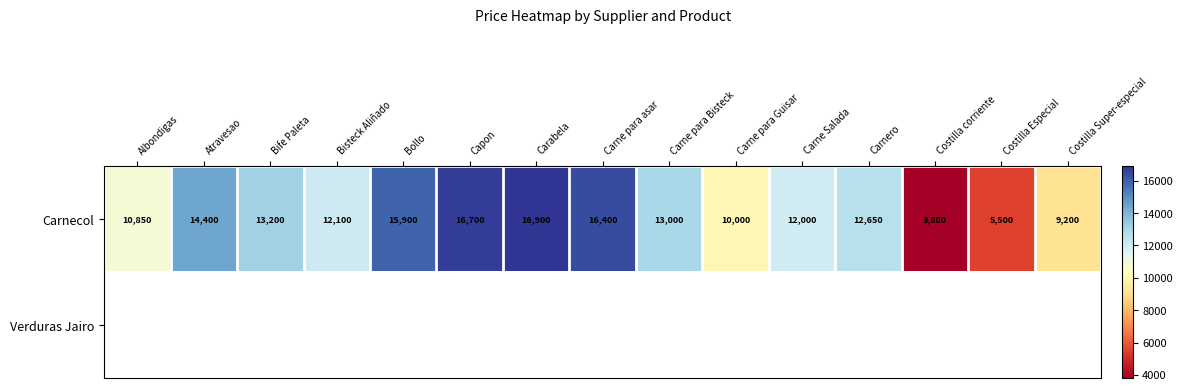

What value does the Carnecol series have at Bisteck Aliñado?

12100